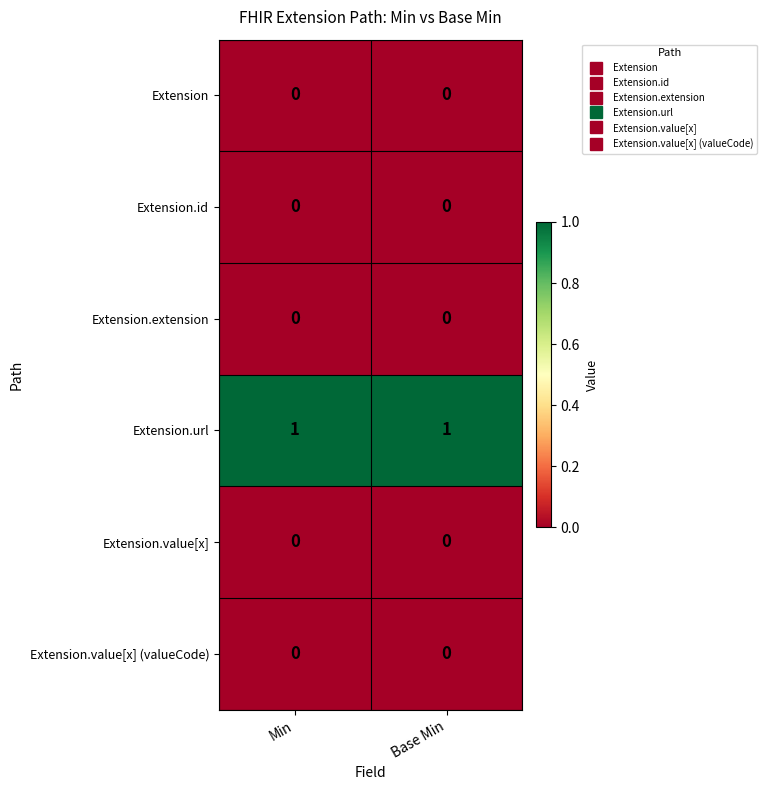

What is the spread (max minus min) of values at Min?

1